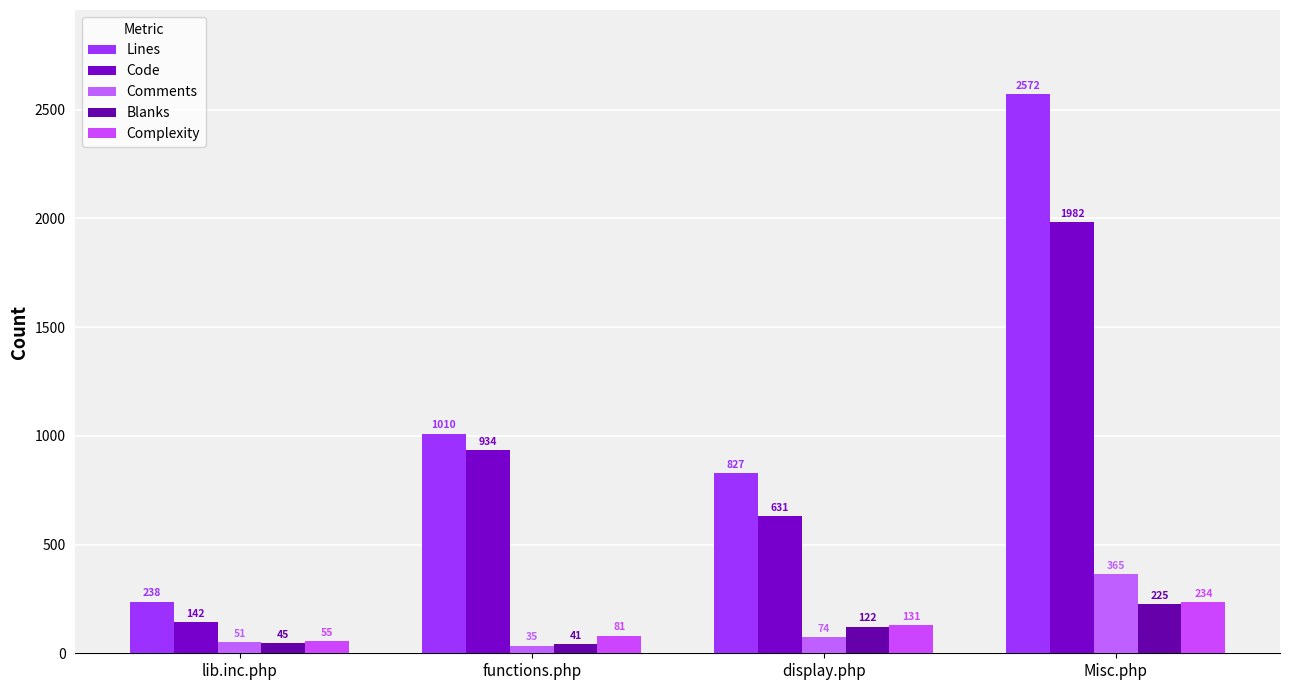

Rank the series by their maximum value, from lowest to highest.

Blanks, Complexity, Comments, Code, Lines